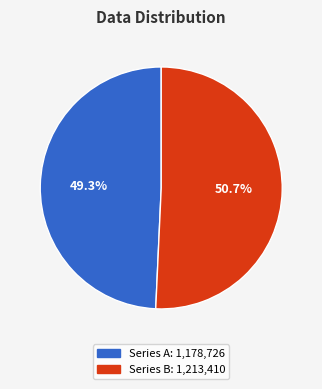

Is there a majority slice in this chart?

Yes